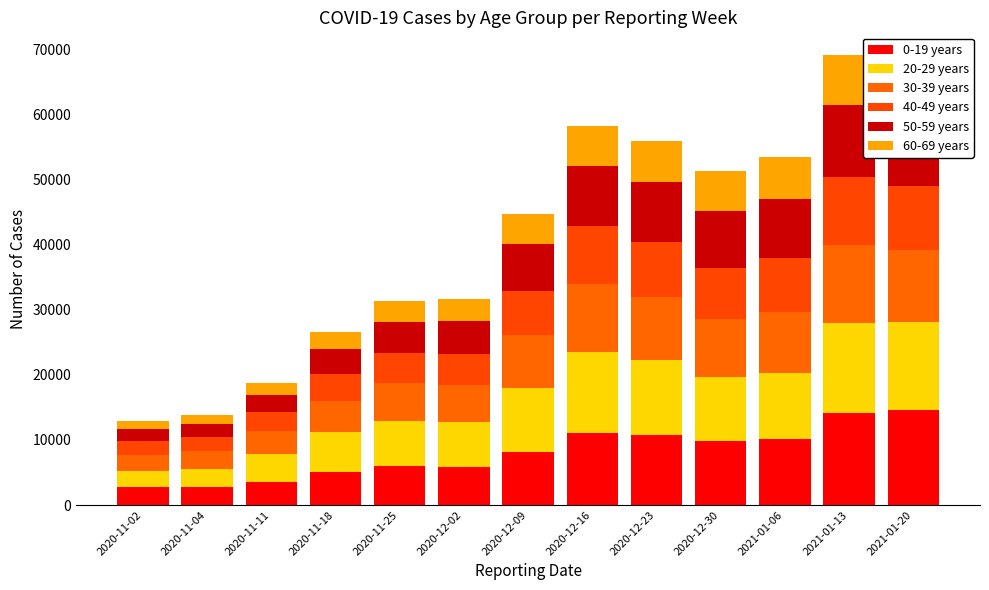

Which series has the largest total across all categories?

20-29 years